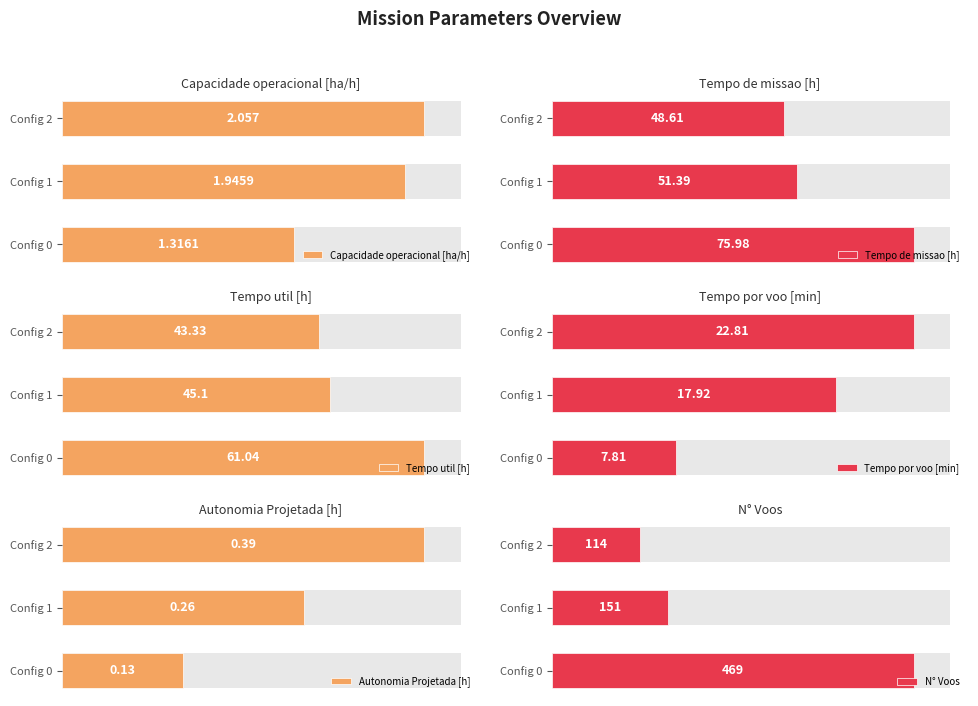

How many data points does each series have?

3